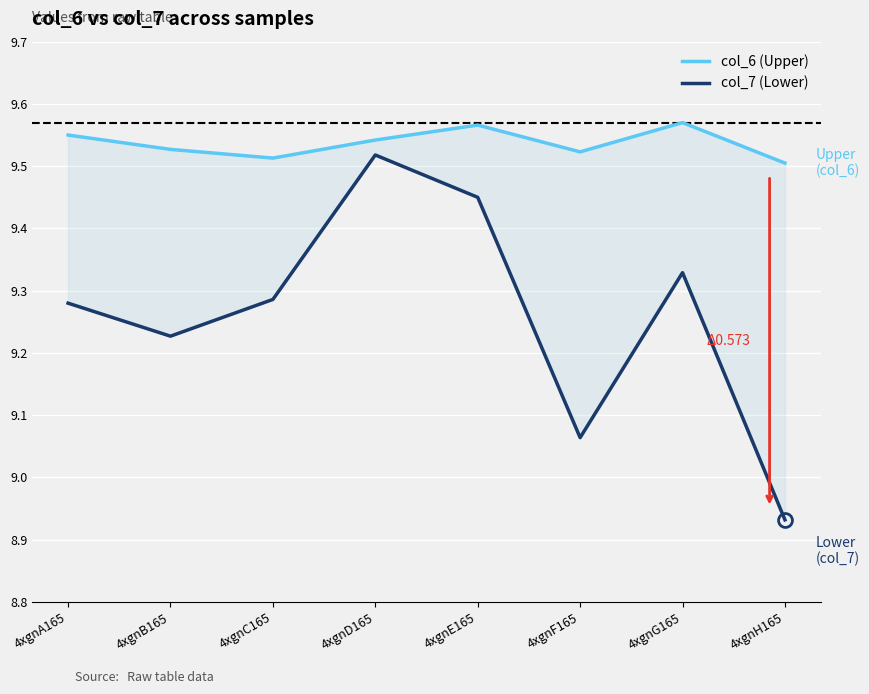

Which has a higher value, 4xgnD165 or 4xgnA165?

4xgnA165